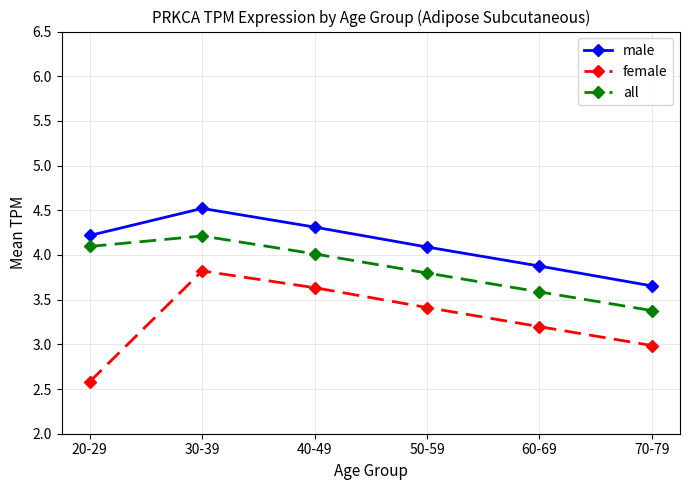

What is the maximum value for male?

4.5